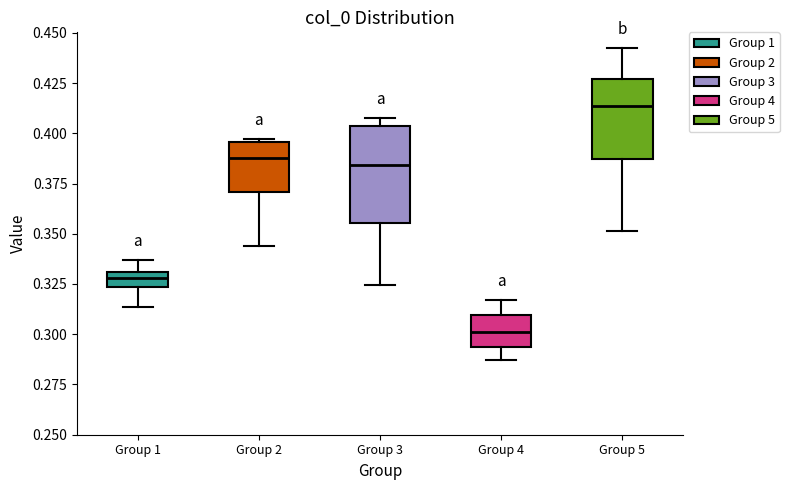

Which box has the highest median line?

Group 5